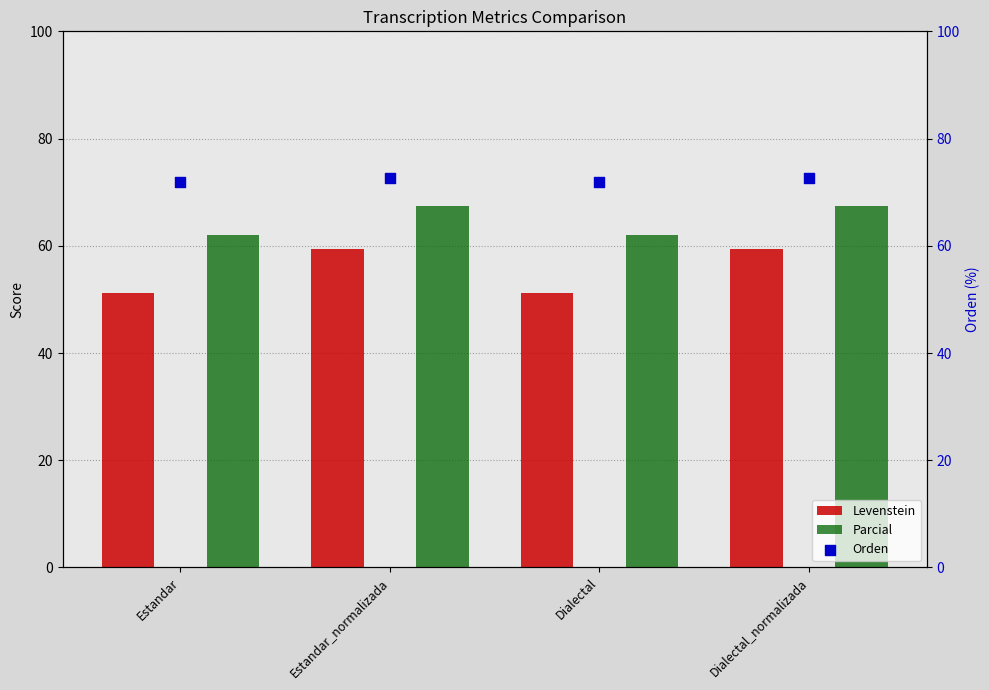

Which series contains the lowest Y value?

Levenstein